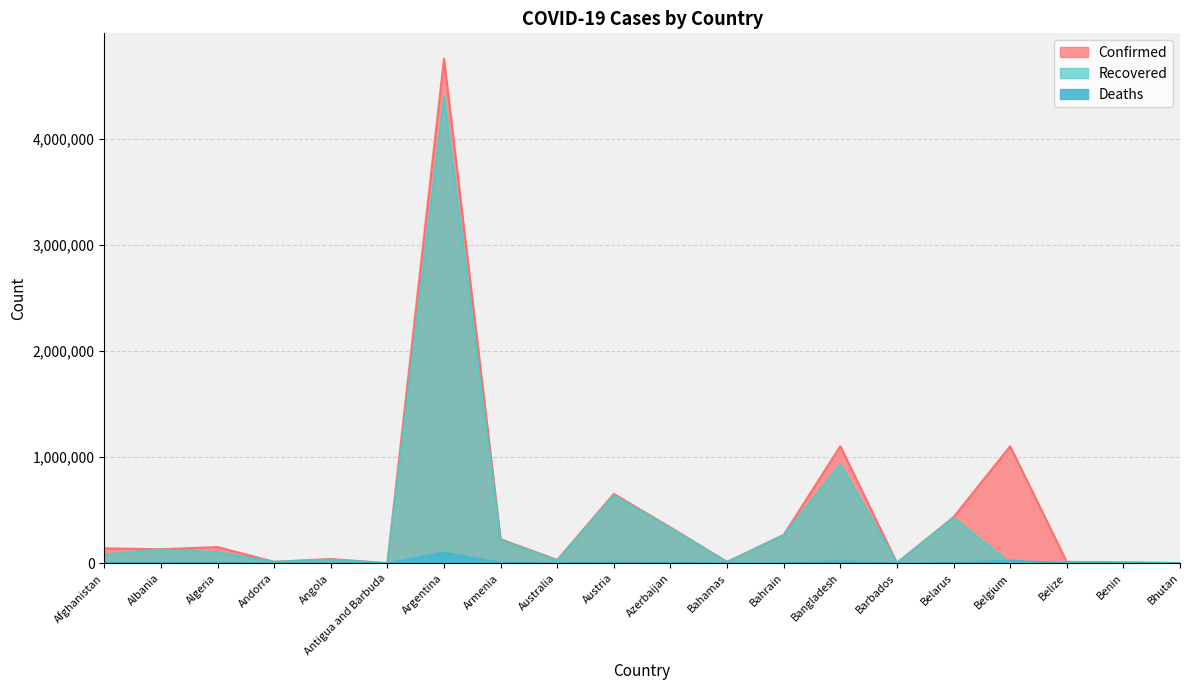

Which series changed the most between Algeria and Angola?

Confirmed